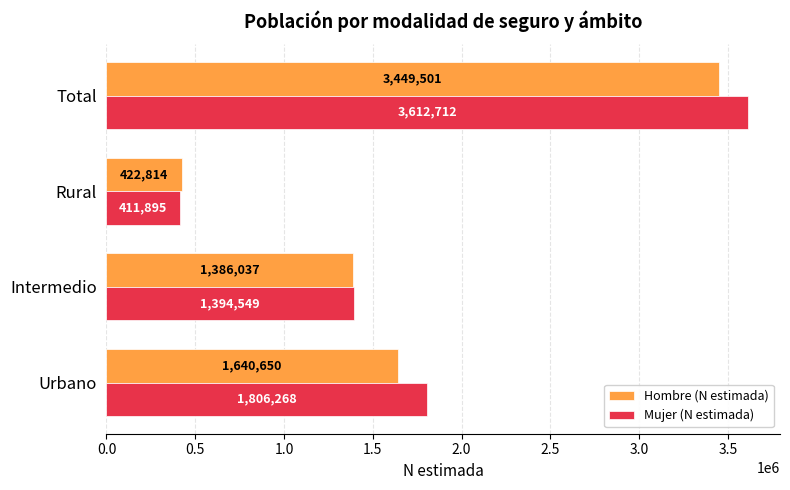

How many Mujer (N estimada) values are between 1394549 and 3612712?

3